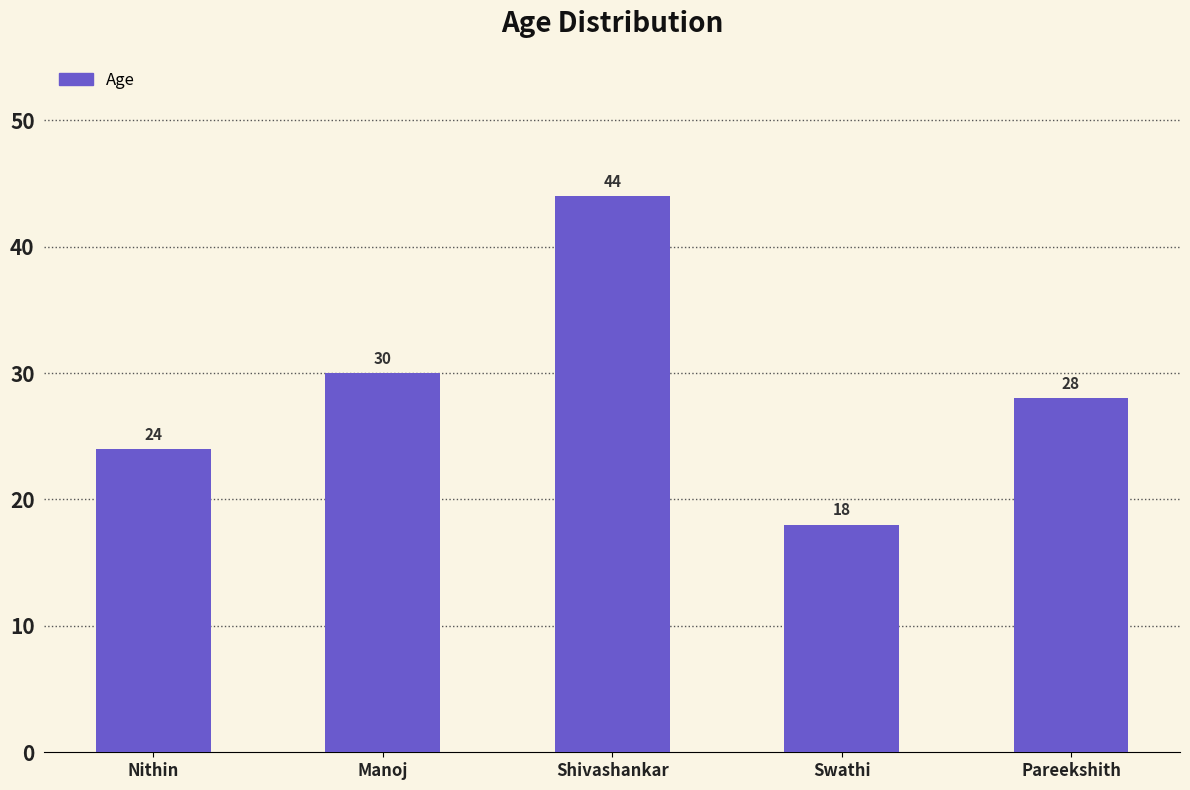

How many values are below 28?

2